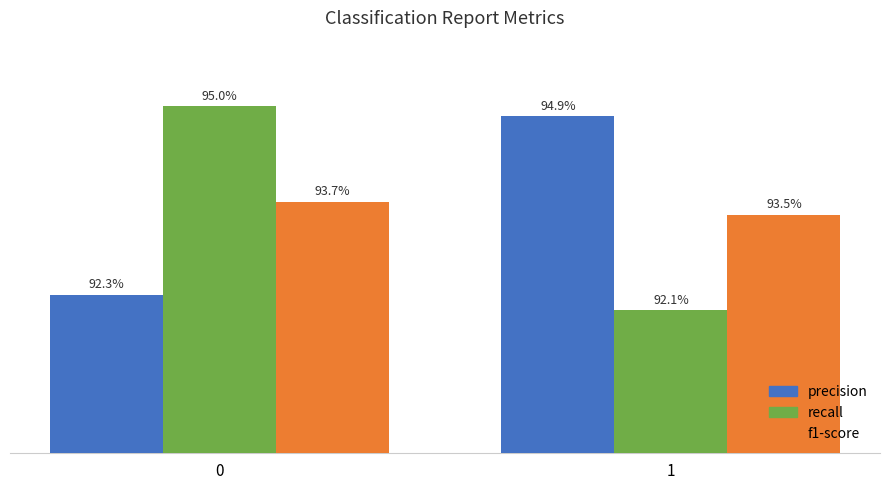

Reading left to right, transcribe all the data shown in this chart.

precision: 0.9	0.9
recall: 1.0	0.9
f1-score: 0.9	0.9